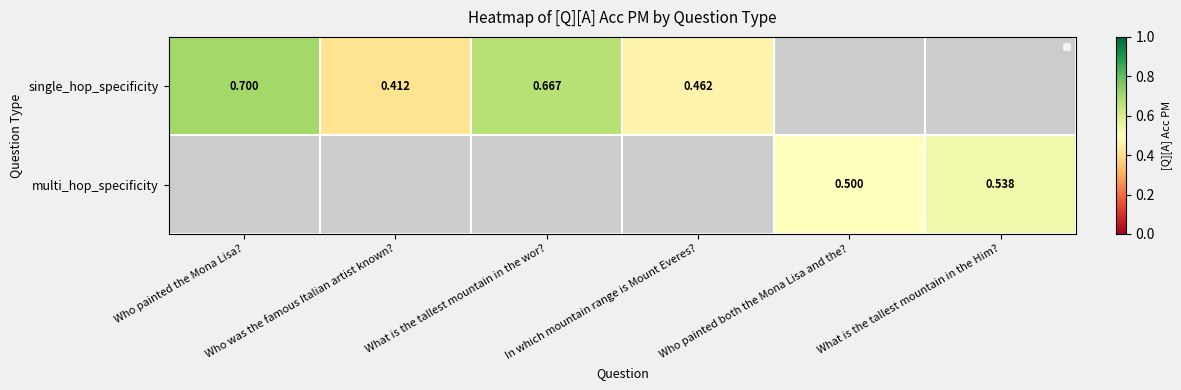

What value does the single_hop_specificity series have at What is the tallest mountain in the wor??

0.7